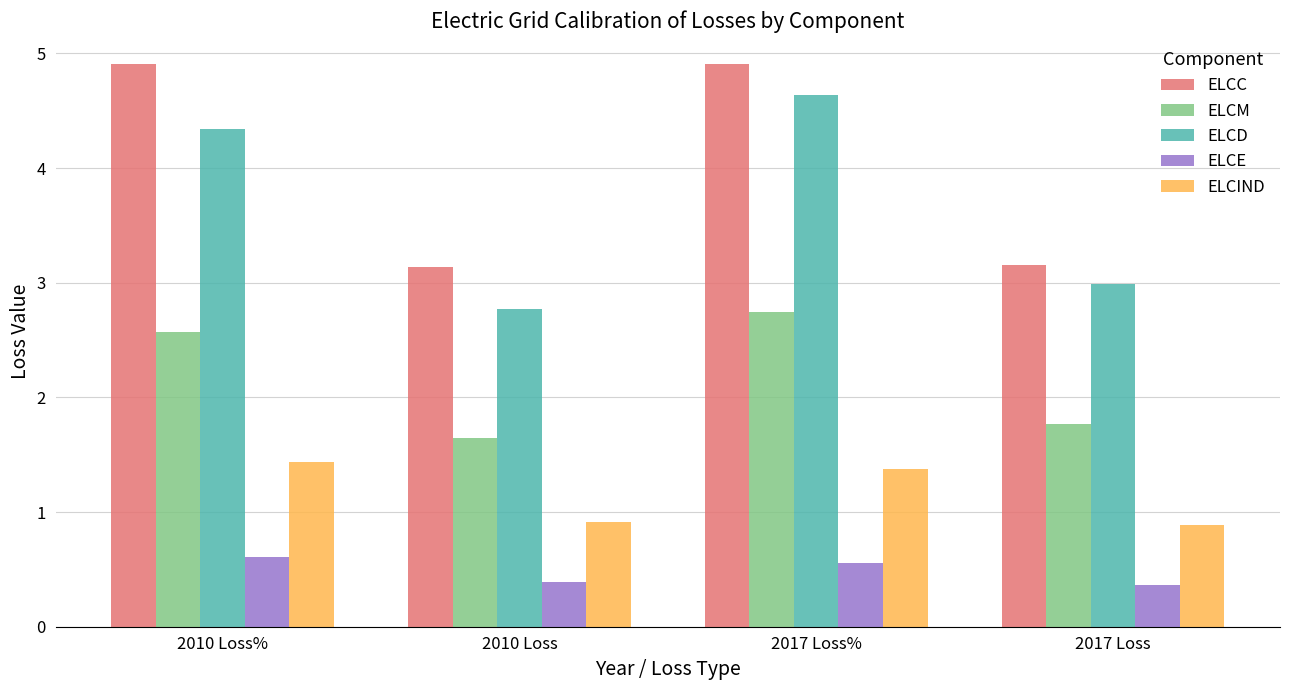

How many groups of bars are there?

4